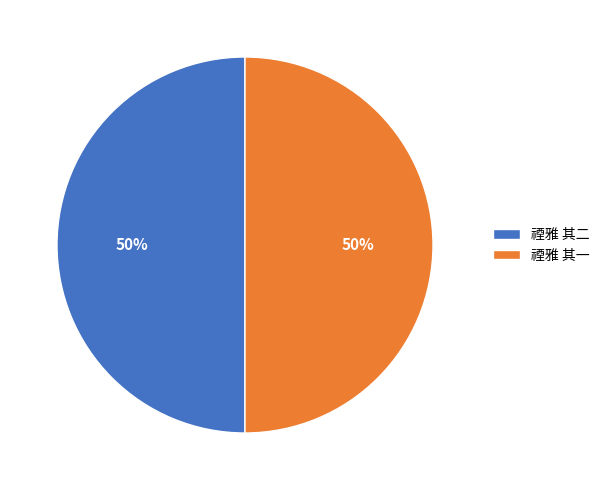

Do 禋雅 其一 and 禋雅 其二 together represent more than half of the pie?

Yes